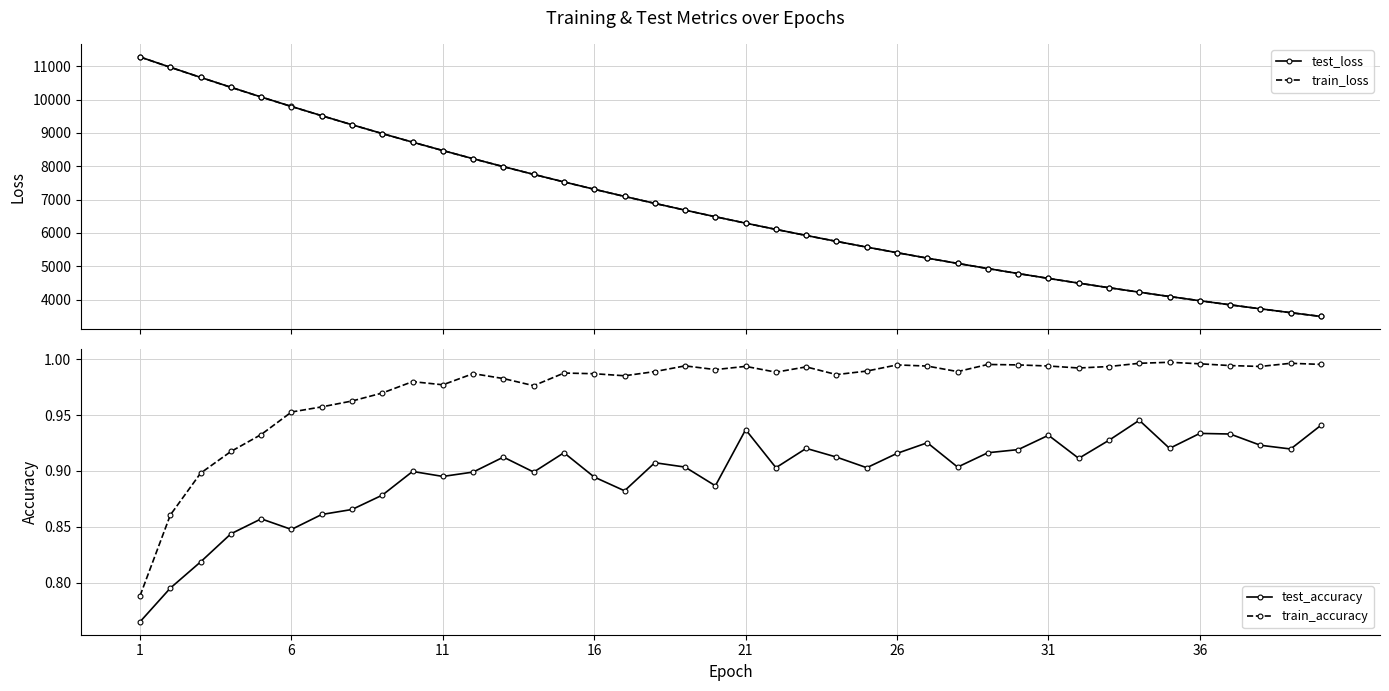

How many lines are shown in the chart?

4